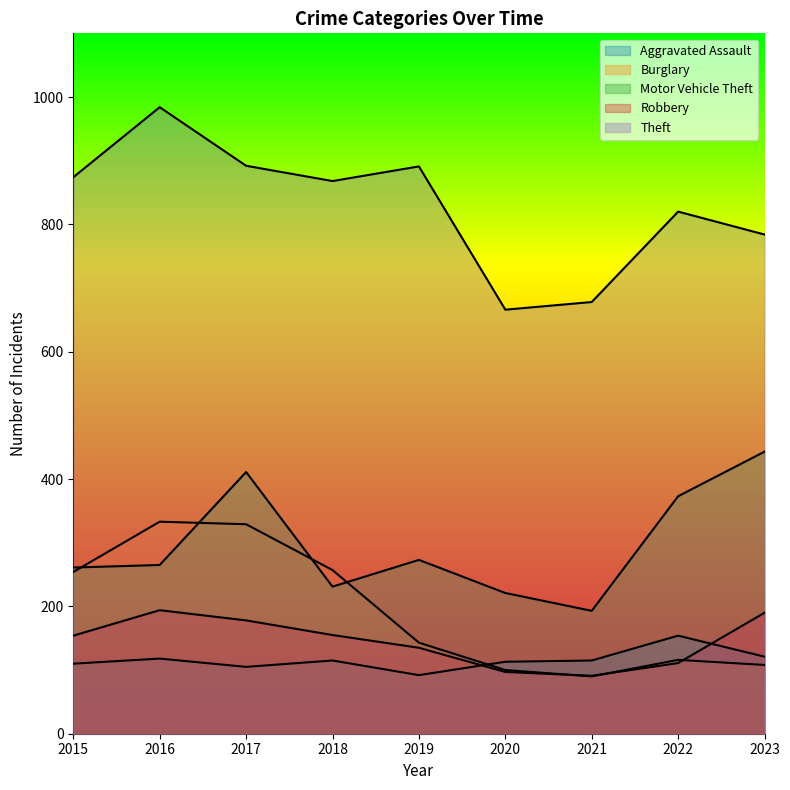

How many data points does each series have?

9